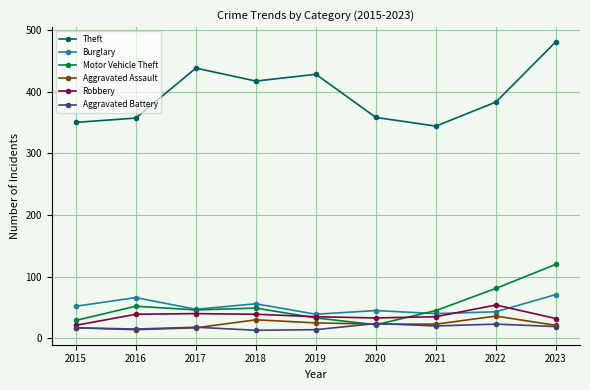

What is the difference between the maximum and second lowest values in the Motor Vehicle Theft series?

91